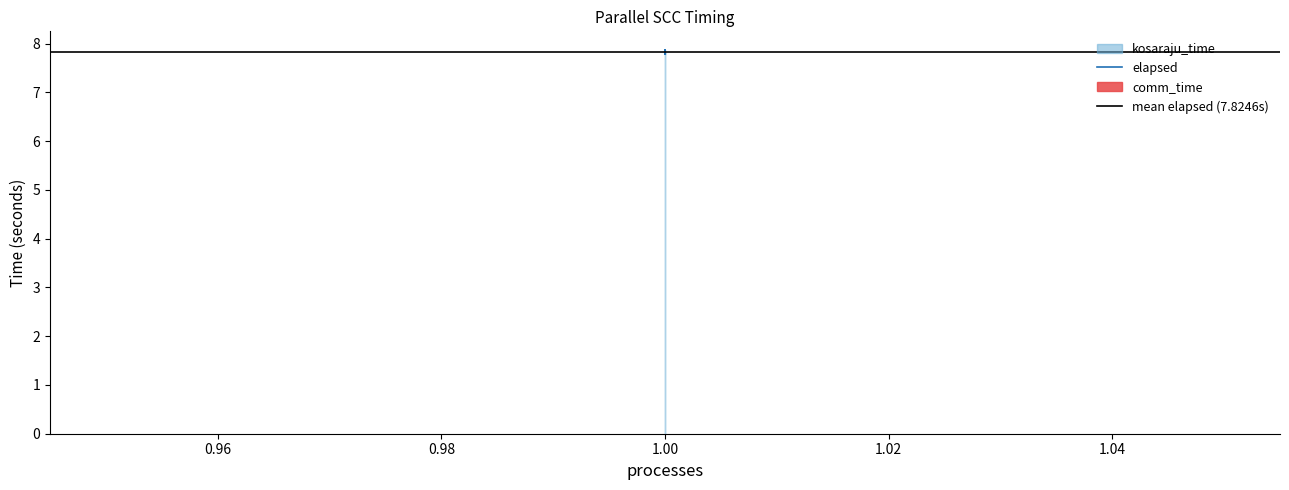

At which category is the sum across all series the highest?

1